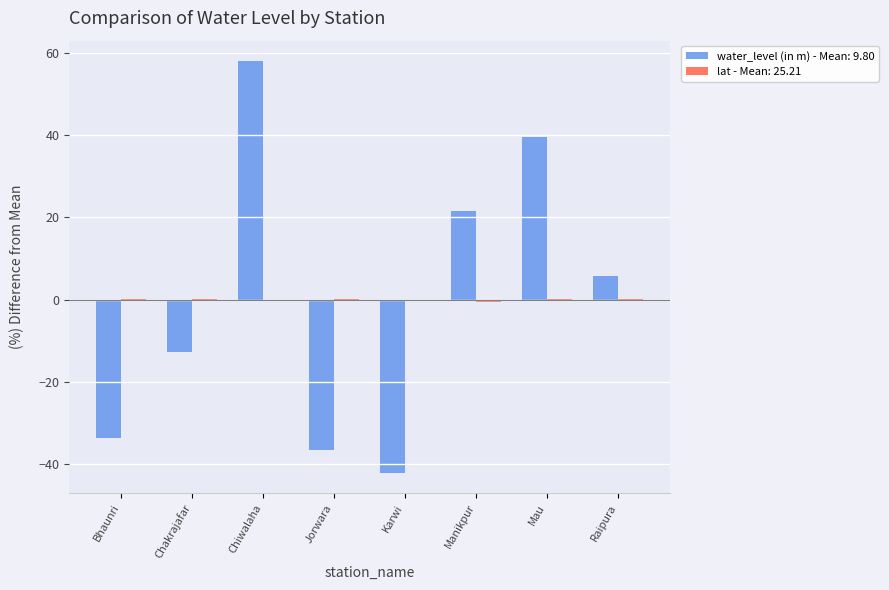

At which category is the sum across all series the highest?

Chiwalaha